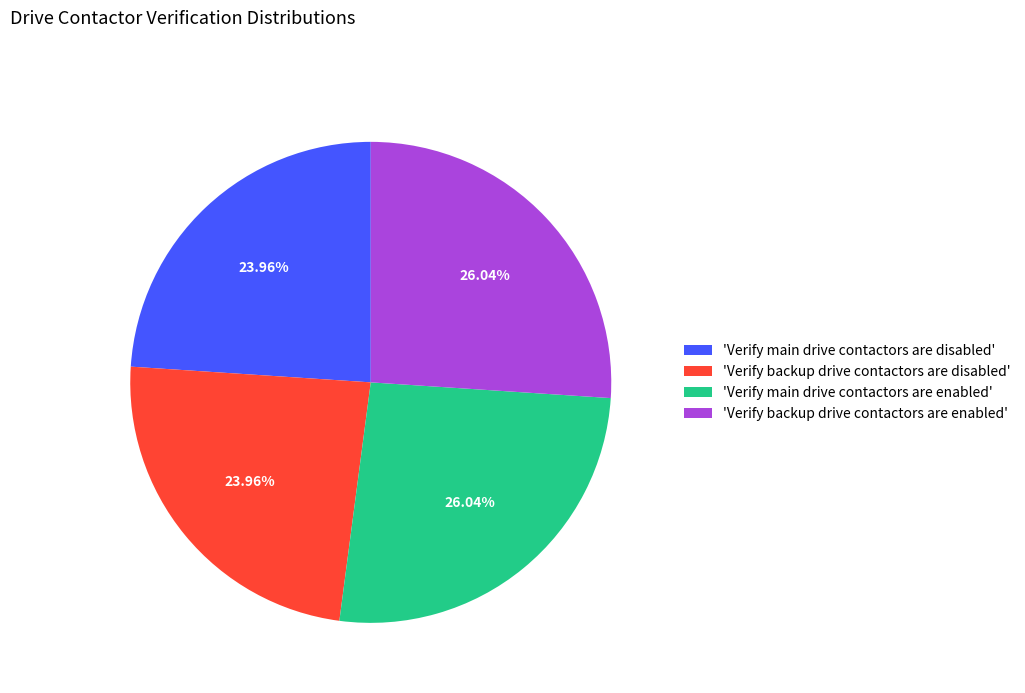

Does any single category account for the majority?

No